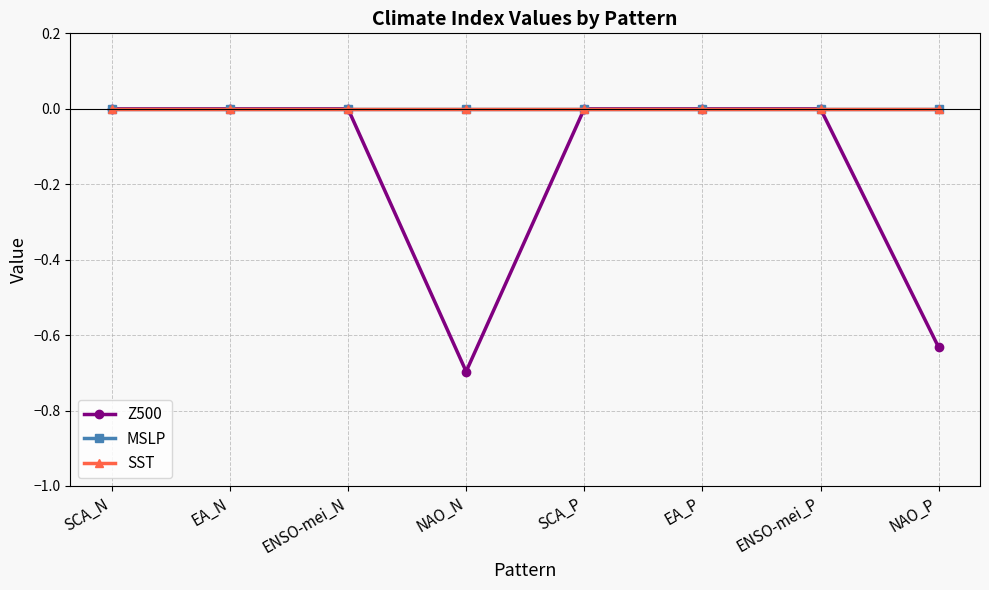

Is this an area chart (filled region under the line)?

No